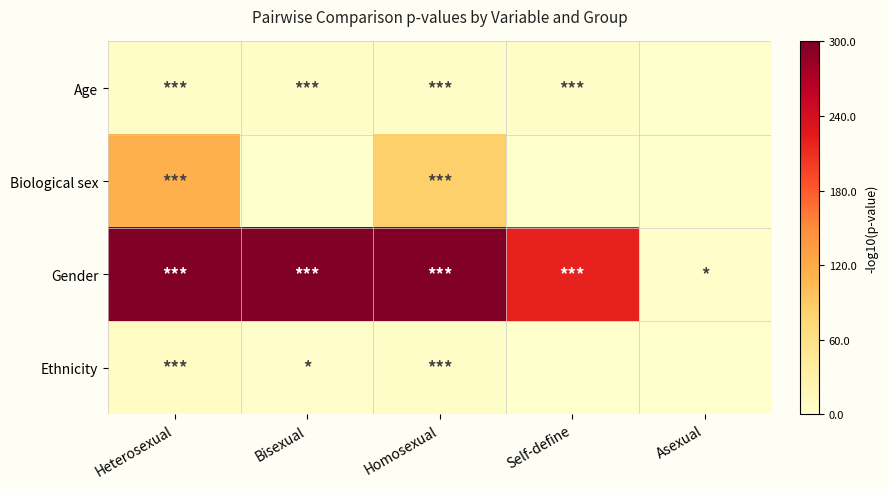

Reading left to right, extract all data points from this chart.

Age: Heterosexual=4.0	Bisexual=4.0	Homosexual=4.0	Self-define=3.7	Asexual=0.4
Biological sex: Heterosexual=114.1	Bisexual=-0.0	Homosexual=84.0	Self-define=0.3	Asexual=0.7
Gender: Heterosexual=300.0	Bisexual=300.0	Homosexual=300.0	Self-define=218.9	Asexual=1.7
Ethnicity: Heterosexual=7.4	Bisexual=1.9	Homosexual=4.5	Self-define=0.7	Asexual=0.0